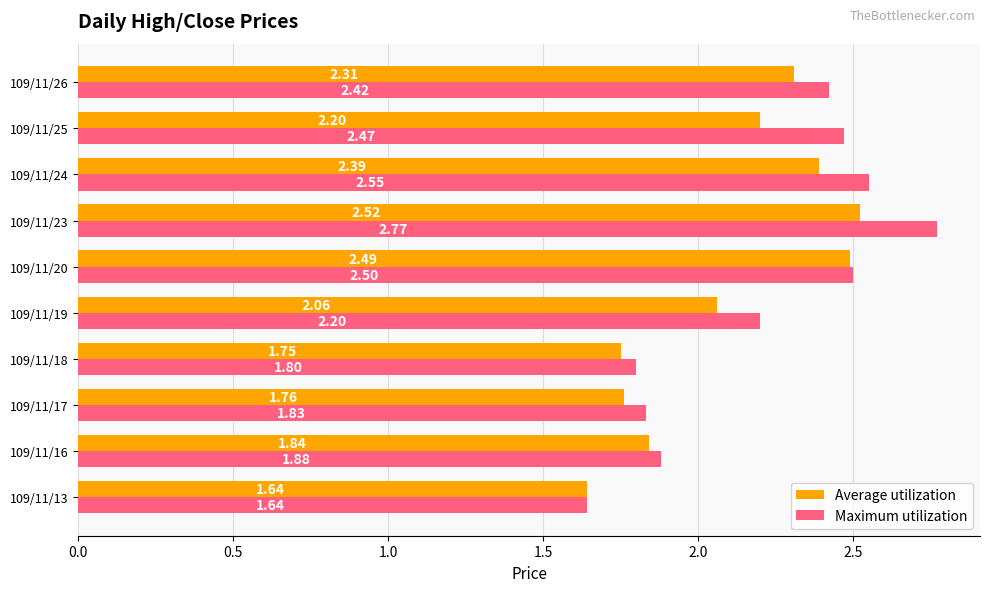

Which series has the largest range (max minus min)?

Maximum utilization